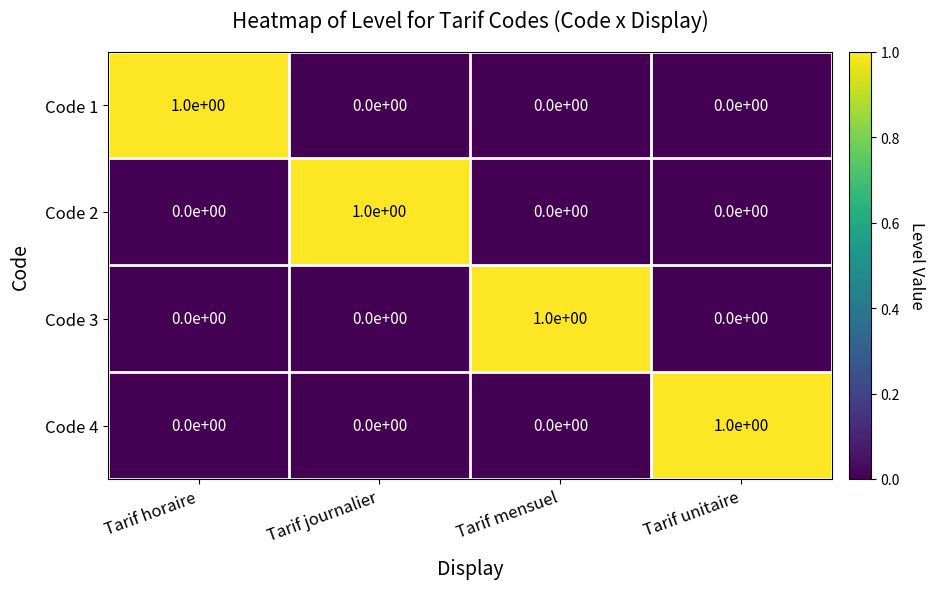

Reading right to left, list all the values displayed in this chart.

Code 1: Tarif unitaire=0	Tarif mensuel=0	Tarif journalier=0	Tarif horaire=1
Code 2: Tarif unitaire=0	Tarif mensuel=0	Tarif journalier=1	Tarif horaire=0
Code 3: Tarif unitaire=0	Tarif mensuel=1	Tarif journalier=0	Tarif horaire=0
Code 4: Tarif unitaire=1	Tarif mensuel=0	Tarif journalier=0	Tarif horaire=0